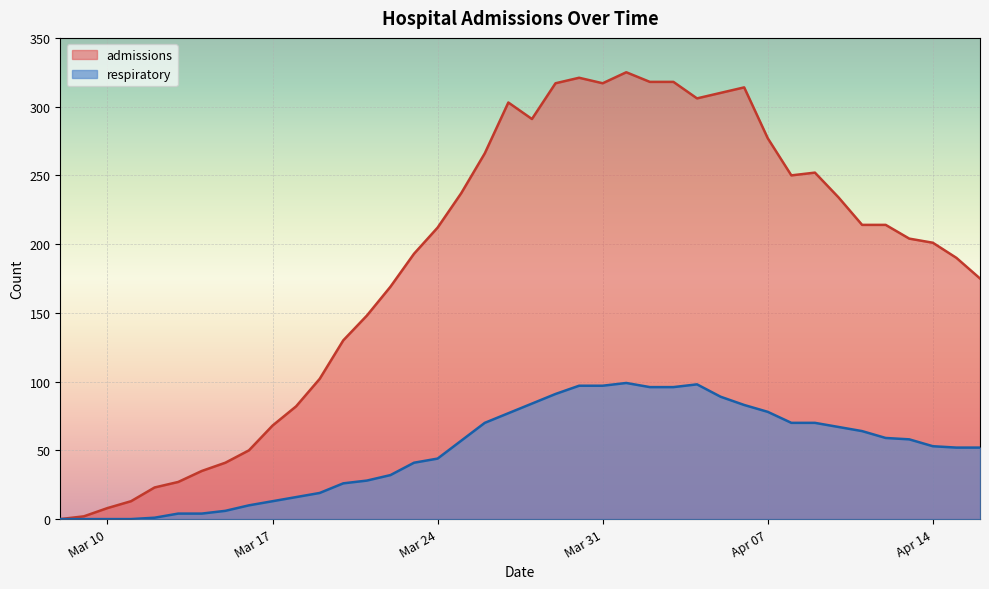

How many values in the admissions series exceed 212?

19